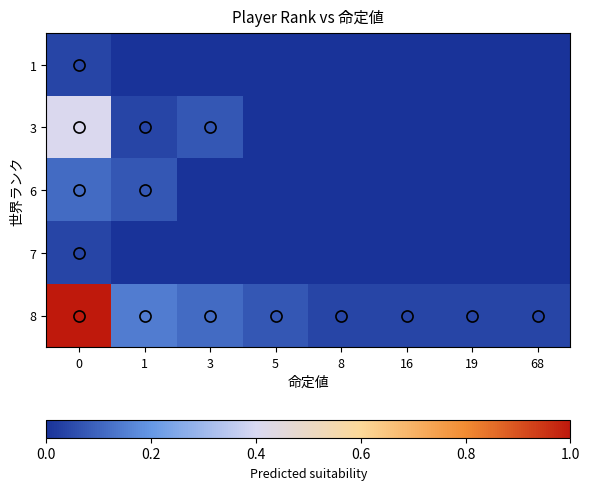

At how many categories does at least one series exceed 0?

8